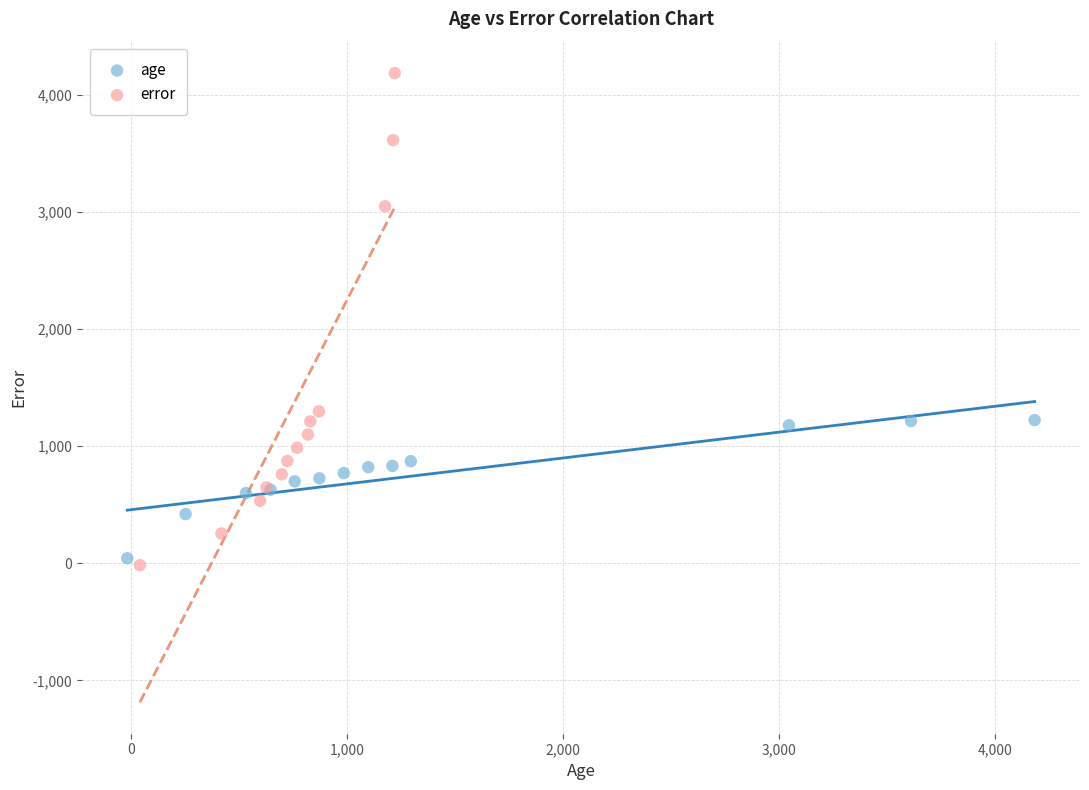

Which series has the widest spread of Y values?

error